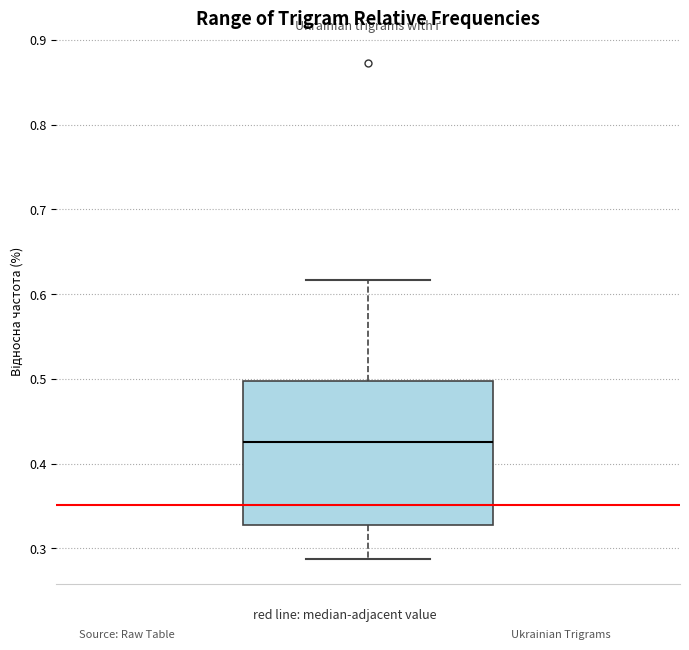

Where is the lower edge of the box on the y-axis? The values are not printed on the chart, so give them approximately, as read against the axis.

0.33